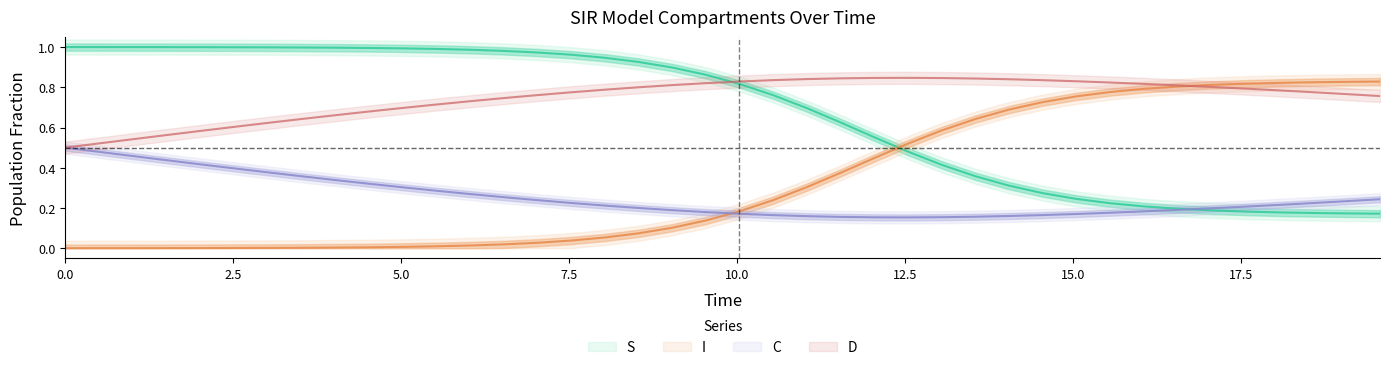

What is the difference between the maximum and second lowest values in the C series?

0.3